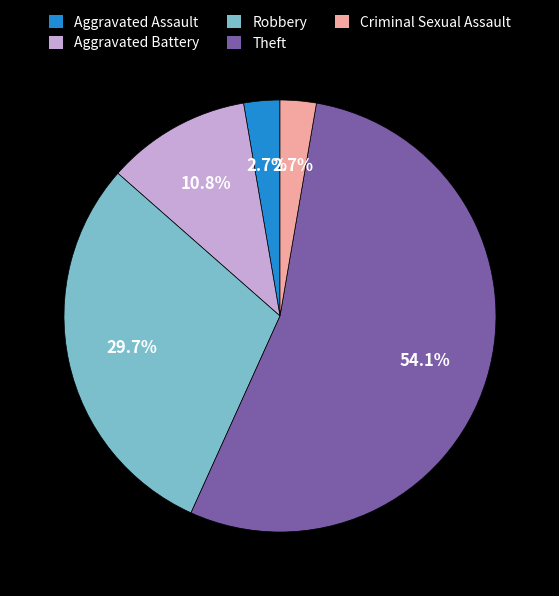

What is the ratio of the value at Aggravated Assault to the value at Robbery?

0.1